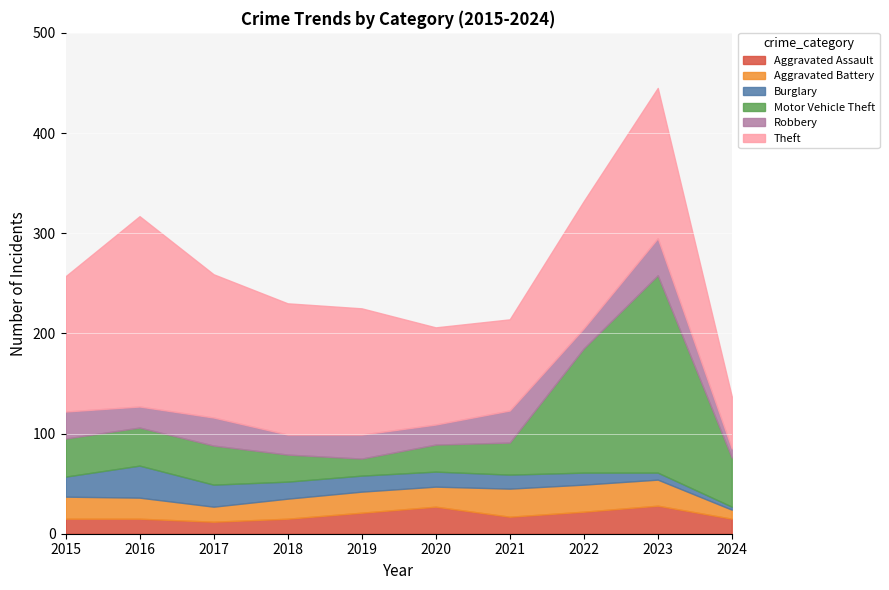

Between 2020 and 2018, which is larger?

2020